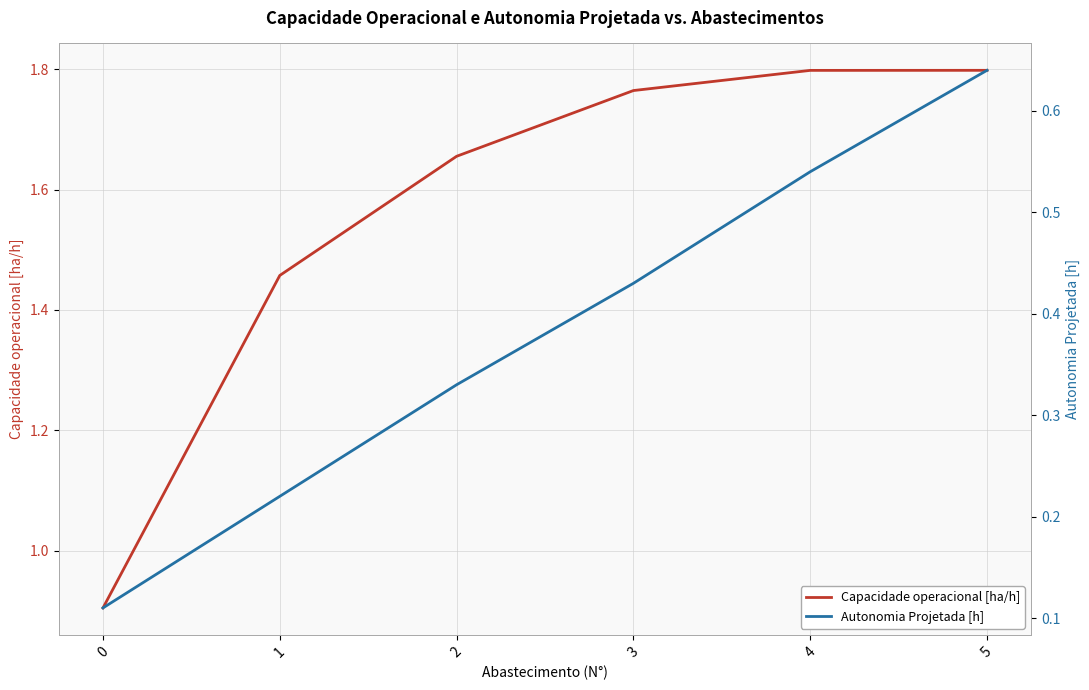

True or false: Autonomia Projetada [h] has a value of 0.6 at 5.

True